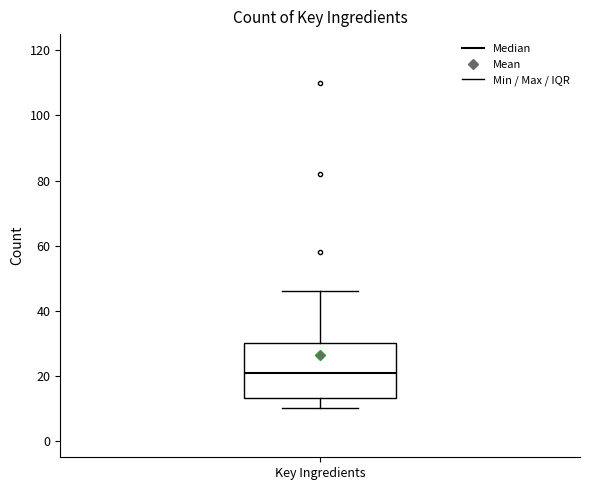

Where does the upper whisker of the box for Key Ingredients end on the y-axis? The values are not printed on the chart, so give them approximately, as read against the axis.

46